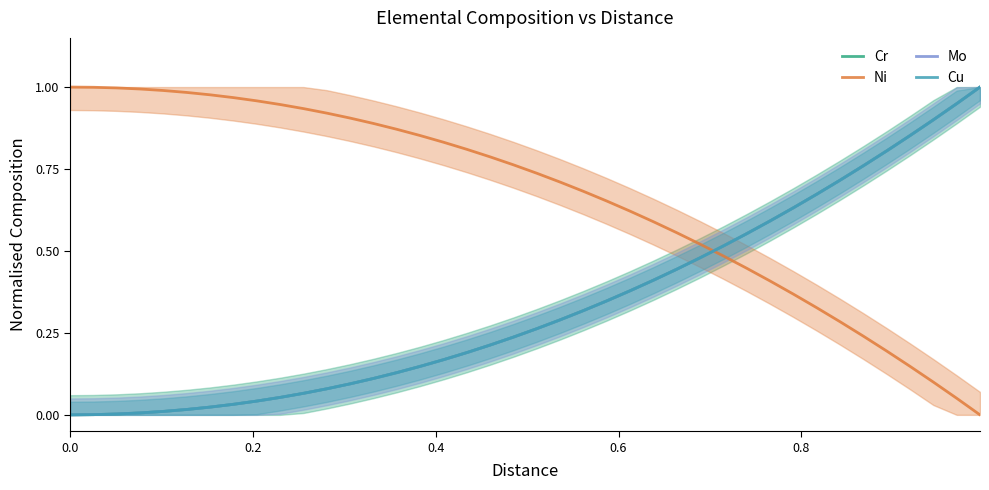

Reading left to right, transcribe all the data shown in this chart.

Cr: 0.0	0.0	0.0	0.0	0.0	0.0	0.0	0.0	0.0	0.1	0.1	0.1	0.1	0.1	0.1	0.1	0.2	0.2	0.2	0.2	0.3	0.3	0.3	0.3	0.4	0.4	0.4	0.5	0.5	0.6	0.6	0.6	0.7	0.7	0.8	0.8	0.9	0.9	0.9	1.0
Ni: 1.0	1.0	1.0	1.0	1.0	1.0	1.0	1.0	1.0	0.9	0.9	0.9	0.9	0.9	0.9	0.9	0.8	0.8	0.8	0.8	0.7	0.7	0.7	0.7	0.6	0.6	0.6	0.5	0.5	0.4	0.4	0.4	0.3	0.3	0.2	0.2	0.1	0.1	0.1	0.0
Mo: 0.0	0.0	0.0	0.0	0.0	0.0	0.0	0.0	0.0	0.1	0.1	0.1	0.1	0.1	0.1	0.1	0.2	0.2	0.2	0.2	0.3	0.3	0.3	0.3	0.4	0.4	0.4	0.5	0.5	0.6	0.6	0.6	0.7	0.7	0.8	0.8	0.9	0.9	0.9	1.0
Cu: 0.0	0.0	0.0	0.0	0.0	0.0	0.0	0.0	0.0	0.1	0.1	0.1	0.1	0.1	0.1	0.1	0.2	0.2	0.2	0.2	0.3	0.3	0.3	0.3	0.4	0.4	0.4	0.5	0.5	0.6	0.6	0.6	0.7	0.7	0.8	0.8	0.9	0.9	0.9	1.0